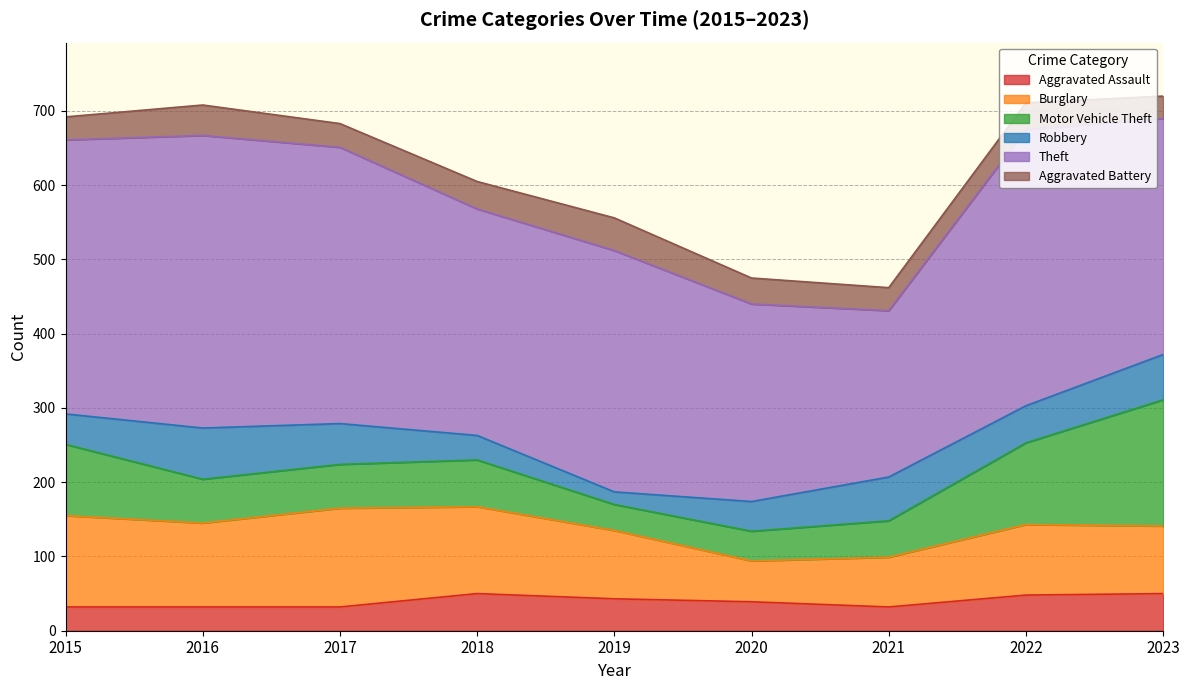

Rank the categories by Burglary value from highest to lowest.

2017, 2015, 2018, 2016, 2022, 2019, 2023, 2021, 2020